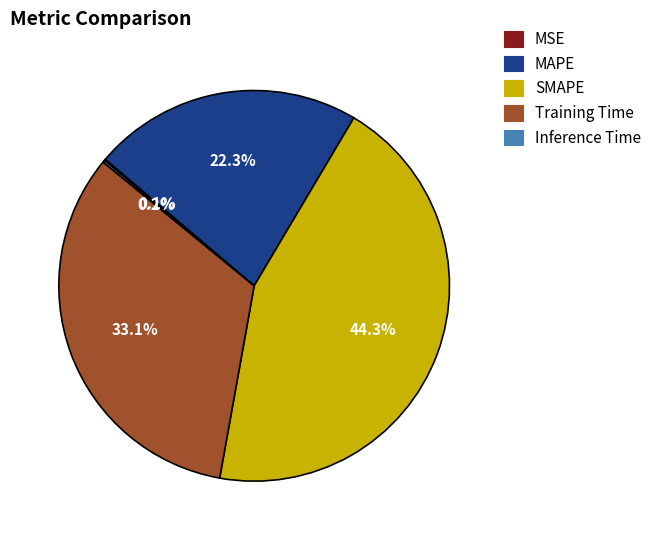

Is the sum of MAPE and Training Time greater than half?

Yes